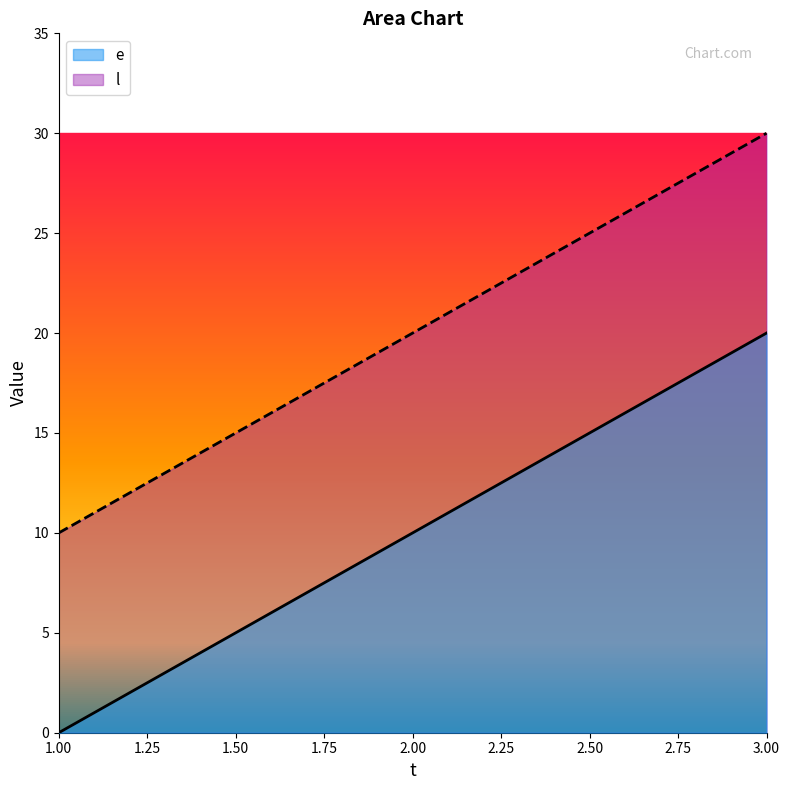

Which series has the largest range (max minus min)?

e